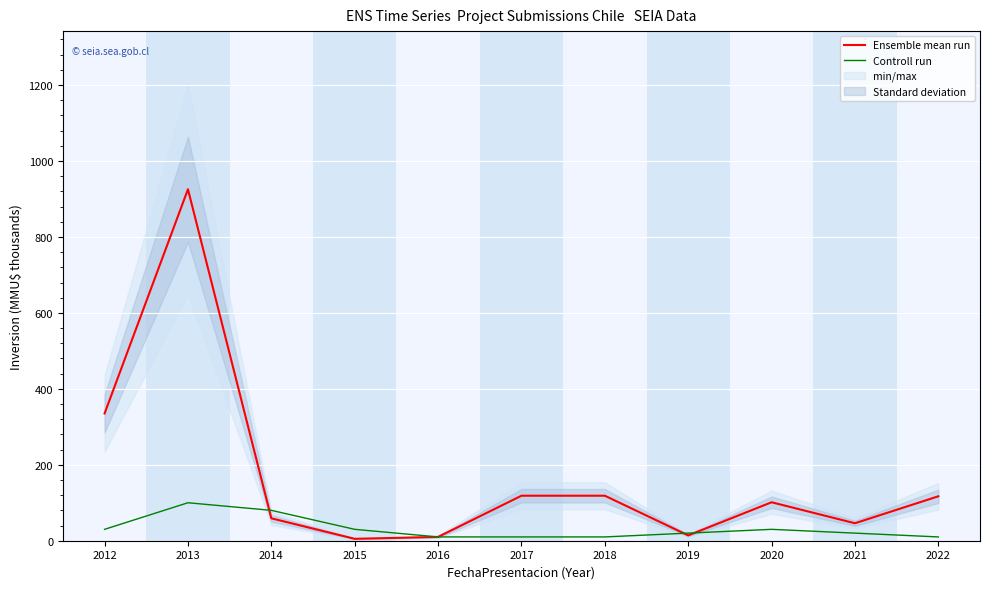

Which category has the lowest value across all series?

2015